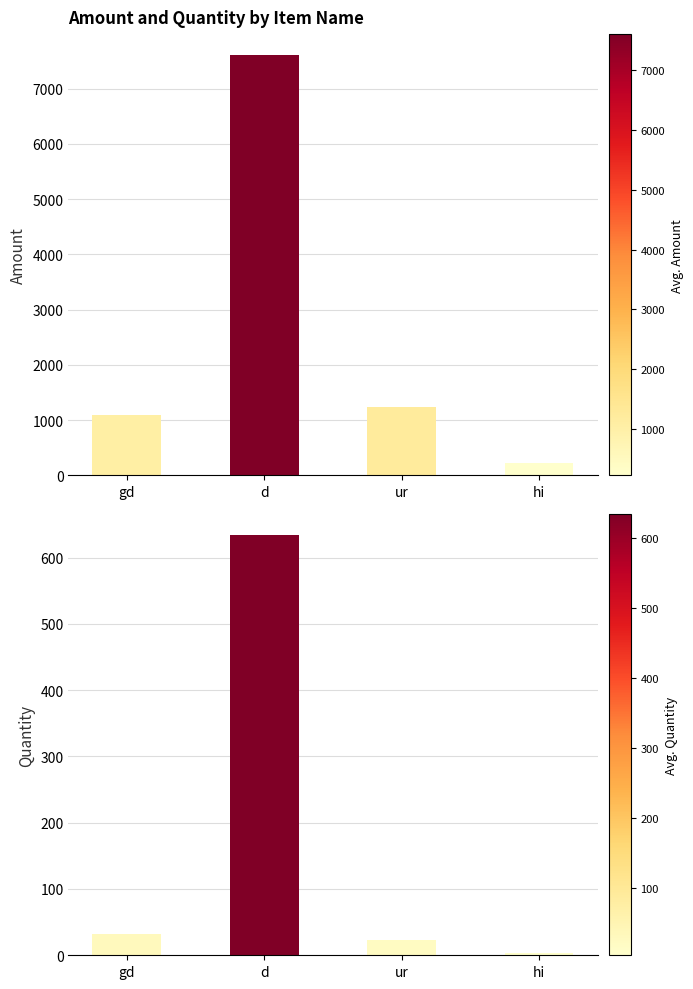

What is the minimum value for Amount?

224